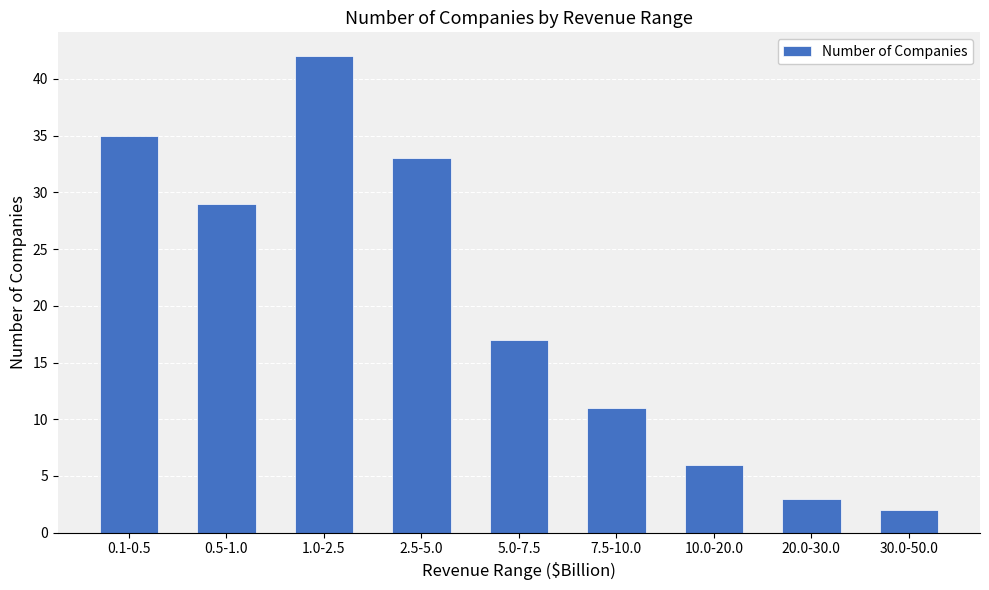

Approximately how many times larger is the value at 10.0-20.0 compared to 5.0-7.5?

0.4